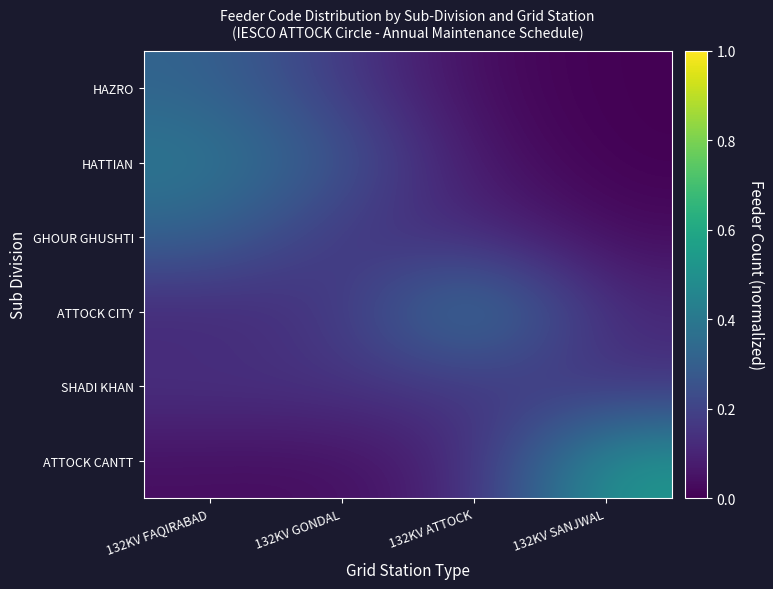

What is the difference between the highest and lowest values at 132KV ATTOCK?

0.4